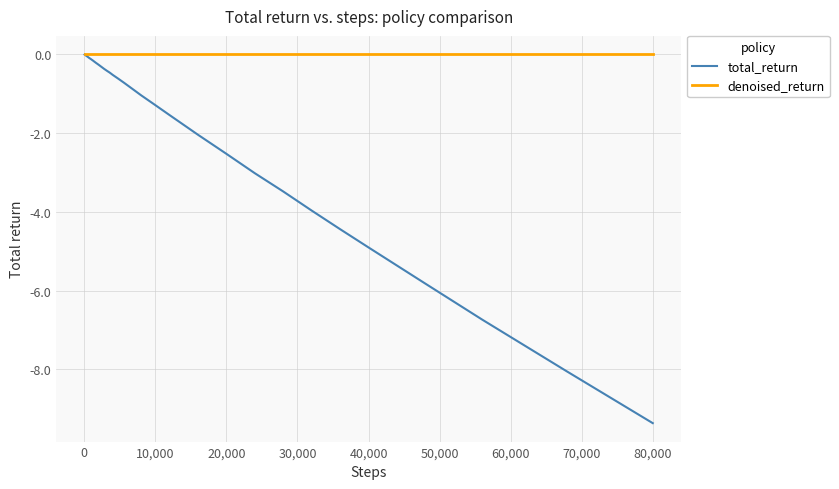

What is the difference between the maximum and minimum values in the total_return series?

9.4